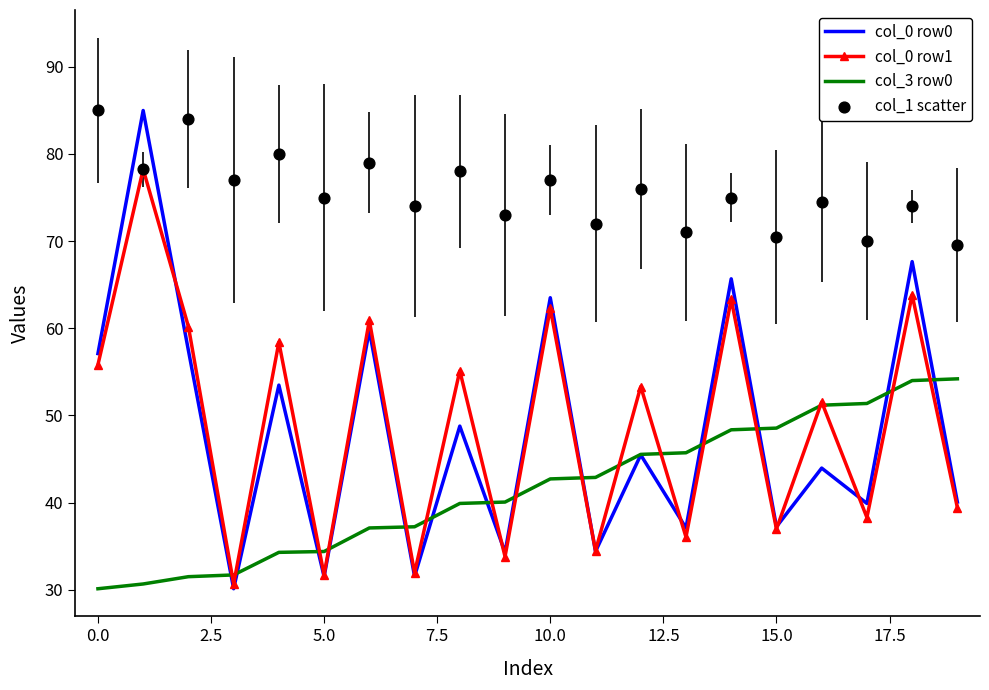

Which series reaches the minimum Y coordinate?

col_0 row0